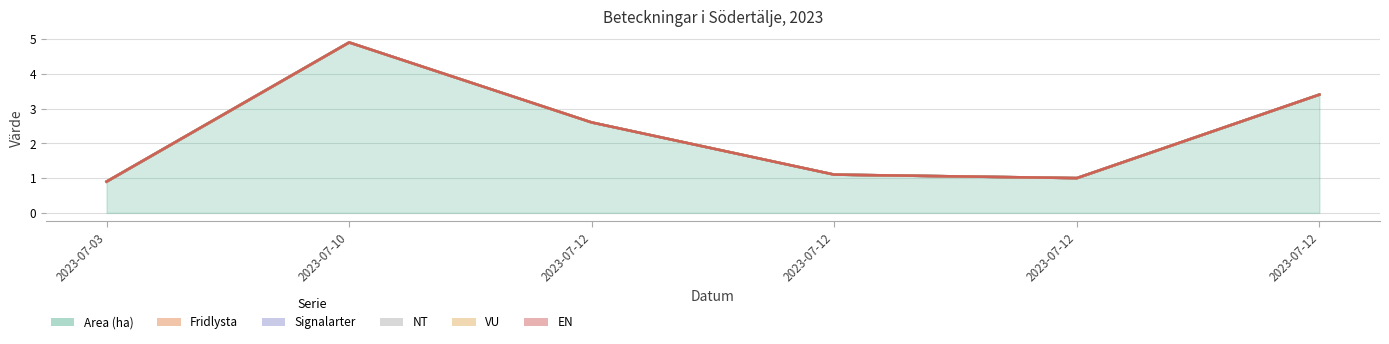

Reading left to right, transcribe all the data shown in this chart.

Area (ha): 2023-07-03=0.9	2023-07-10=4.9	2023-07-12=2.6	2023-07-12=1.1	2023-07-12=1.0	2023-07-12=3.4
Fridlysta: 2023-07-03=0.0	2023-07-10=0.0	2023-07-12=0.0	2023-07-12=0.0	2023-07-12=0.0	2023-07-12=0.0
Signalarter: 2023-07-03=0.0	2023-07-10=0.0	2023-07-12=0.0	2023-07-12=0.0	2023-07-12=0.0	2023-07-12=0.0
NT: 2023-07-03=0.0	2023-07-10=0.0	2023-07-12=0.0	2023-07-12=0.0	2023-07-12=0.0	2023-07-12=0.0
VU: 2023-07-03=0.0	2023-07-10=0.0	2023-07-12=0.0	2023-07-12=0.0	2023-07-12=0.0	2023-07-12=0.0
EN: 2023-07-03=0.0	2023-07-10=0.0	2023-07-12=0.0	2023-07-12=0.0	2023-07-12=0.0	2023-07-12=0.0